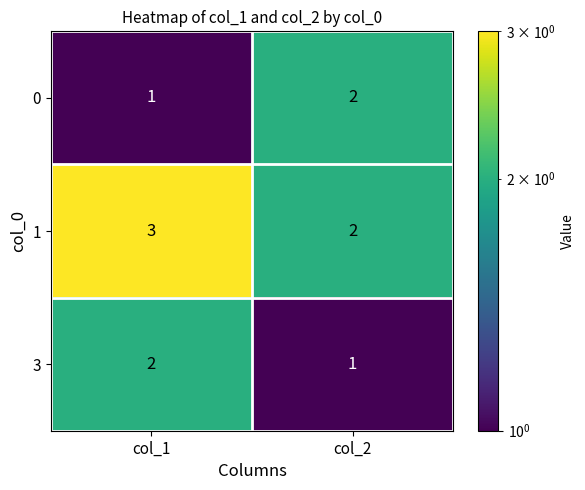

At which category is the sum across all series the highest?

col_1